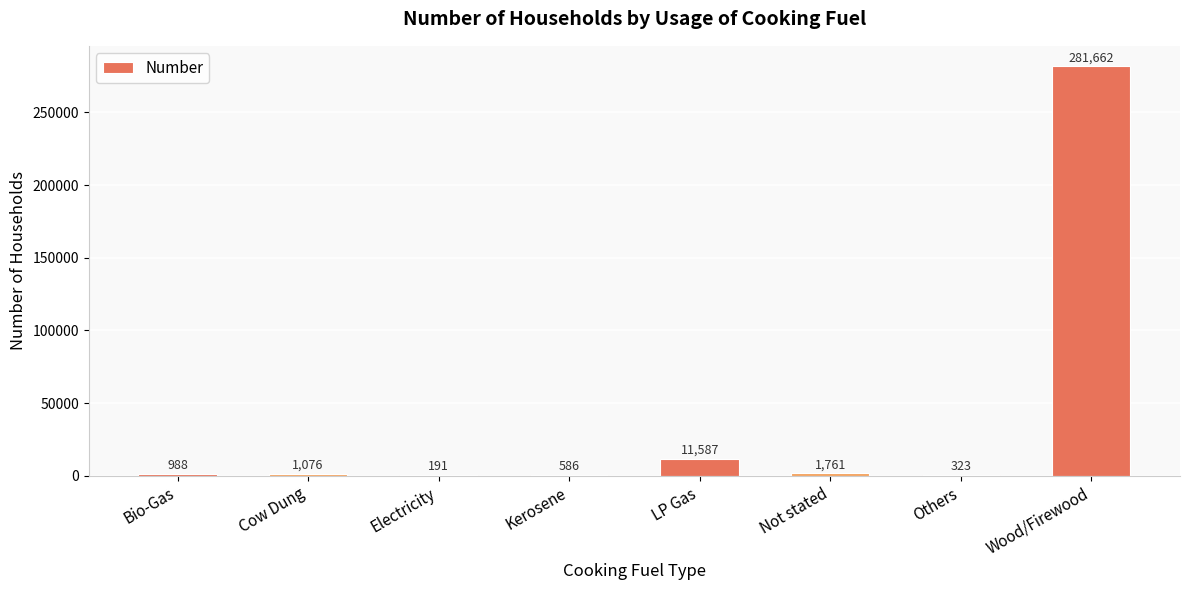

What is the maximum value shown in the chart?

281662